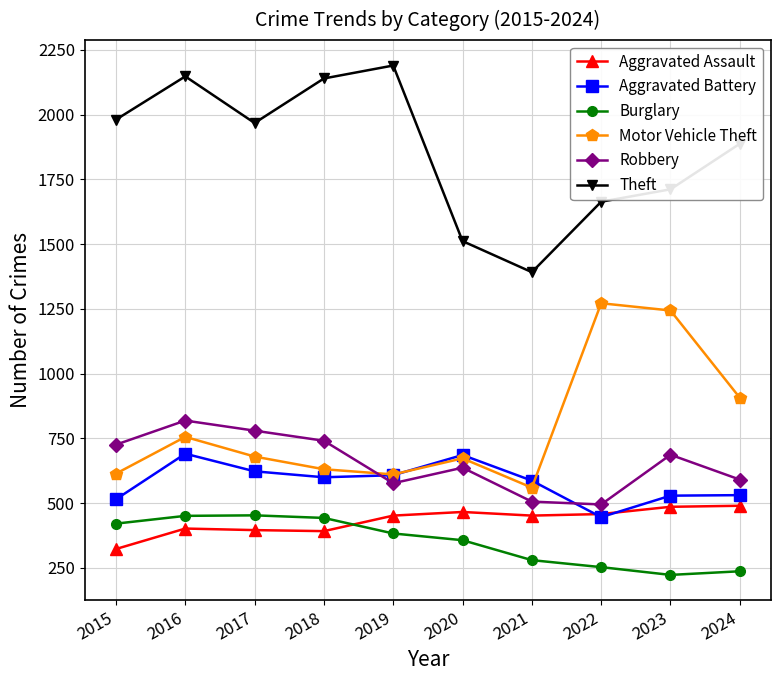

Which series has the largest total across all categories?

Theft